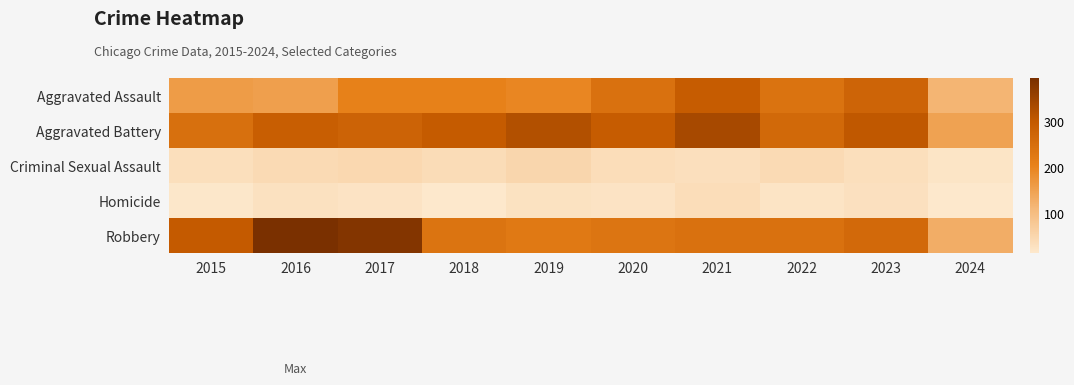

What is the spread (max minus min) of values at 2015?

280